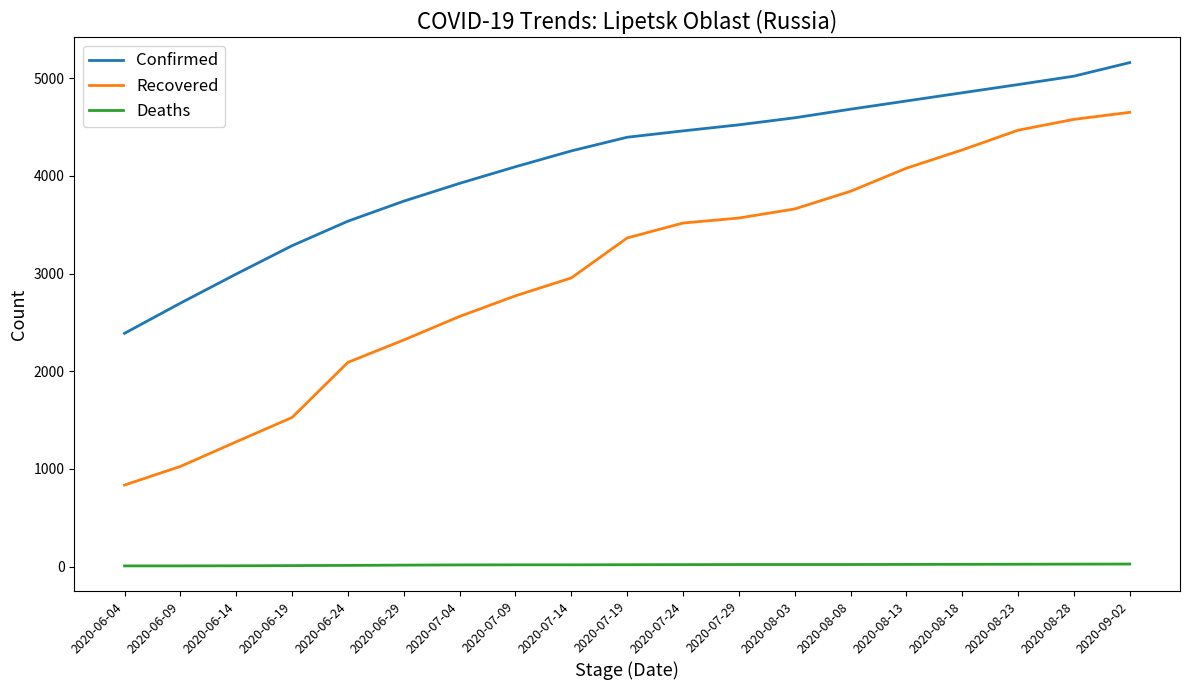

At which label is Confirmed closest to 3773?

2020-06-29